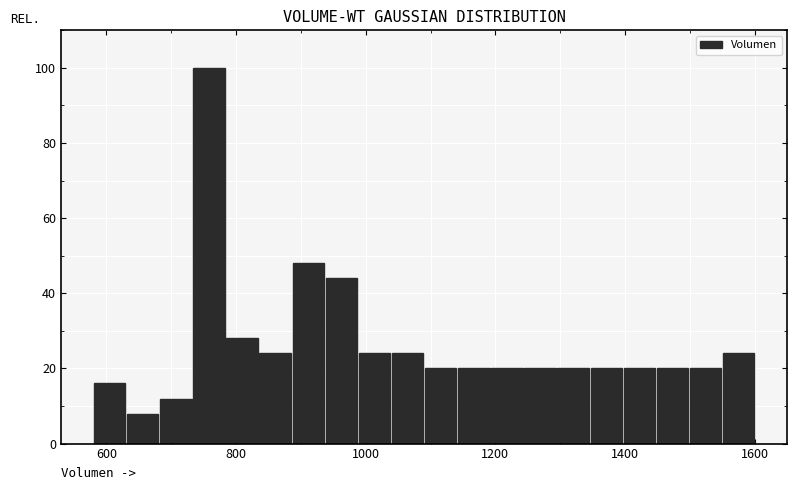

Around what value on the x-axis is the tallest bar? Give the approximate position of its centre, as read against the axis.

760